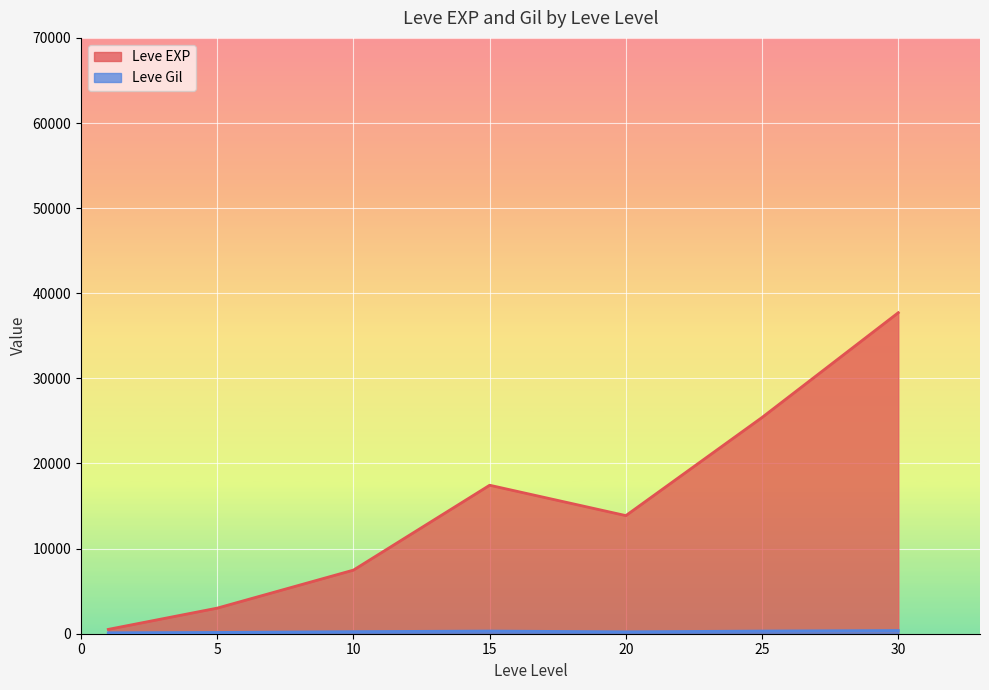

At which category is the sum across all series the highest?

30